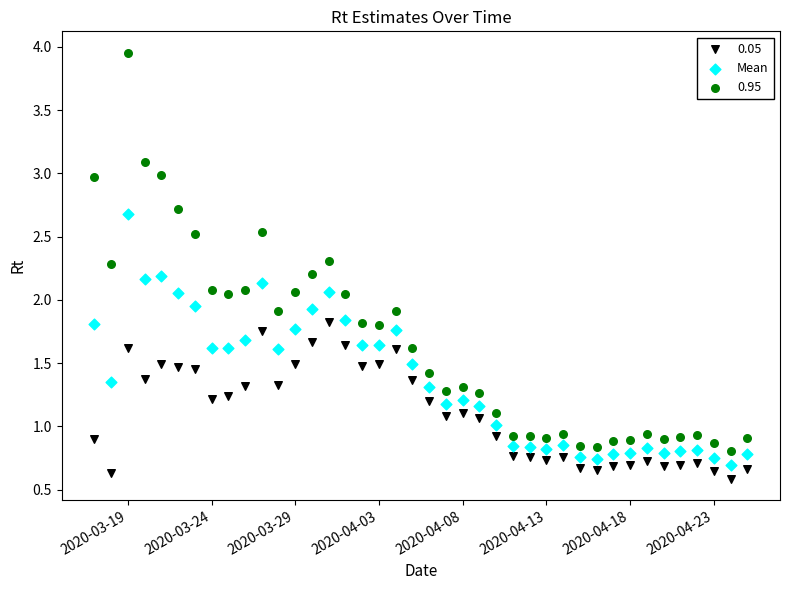

What is the X range (max minus min) for the scatter plot?

39.0